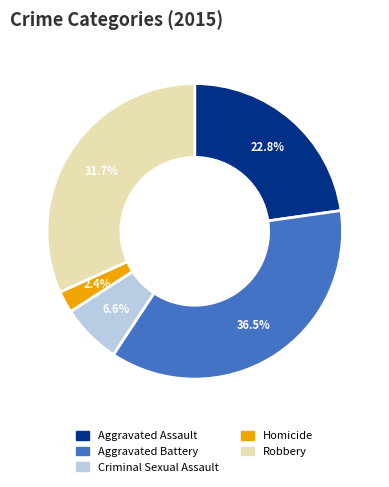

What percentage is the Homicide slice, to the nearest percent?

2%